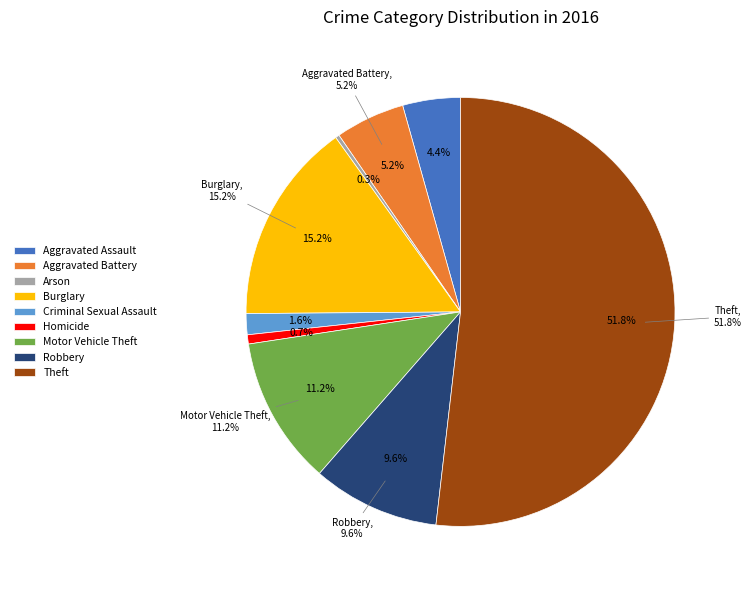

Is it true that Homicide is 1% of the pie?

True